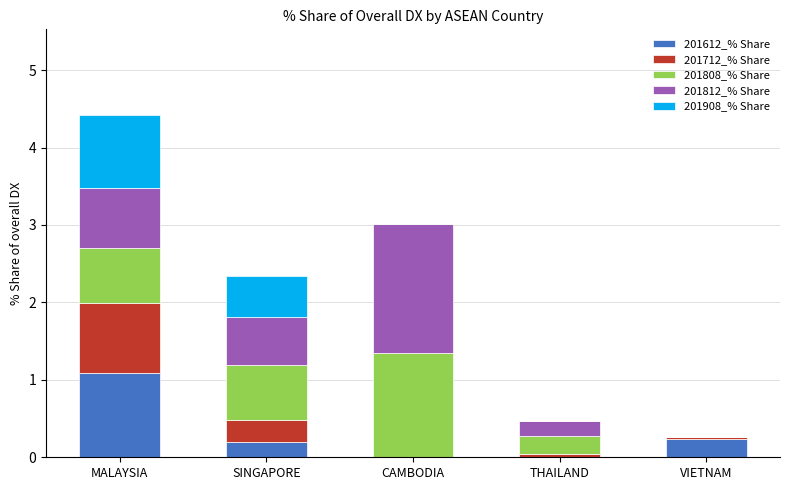

At which category is the sum across all series the highest?

MALAYSIA